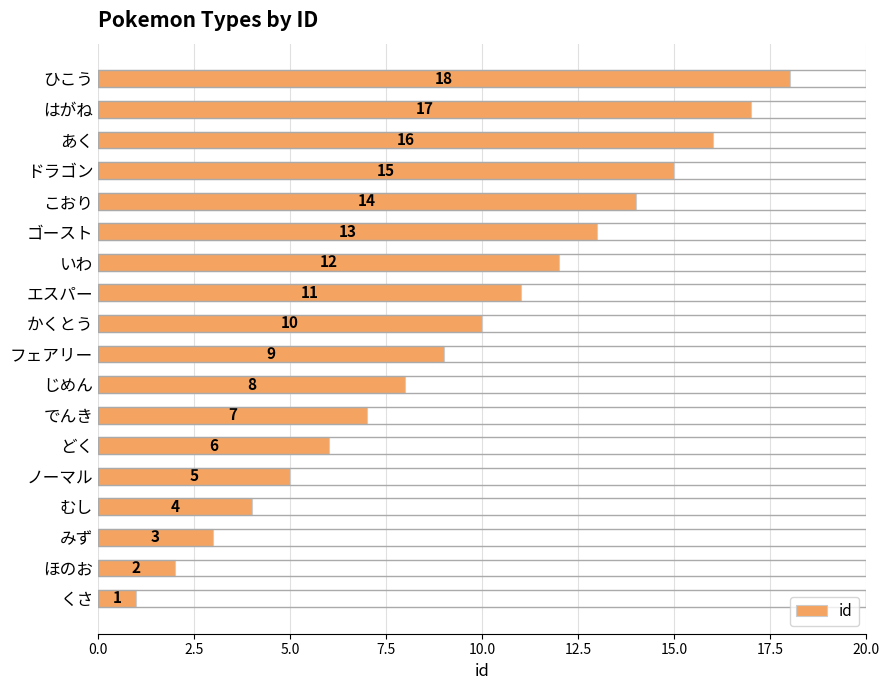

Between こおり and むし, which is larger?

こおり